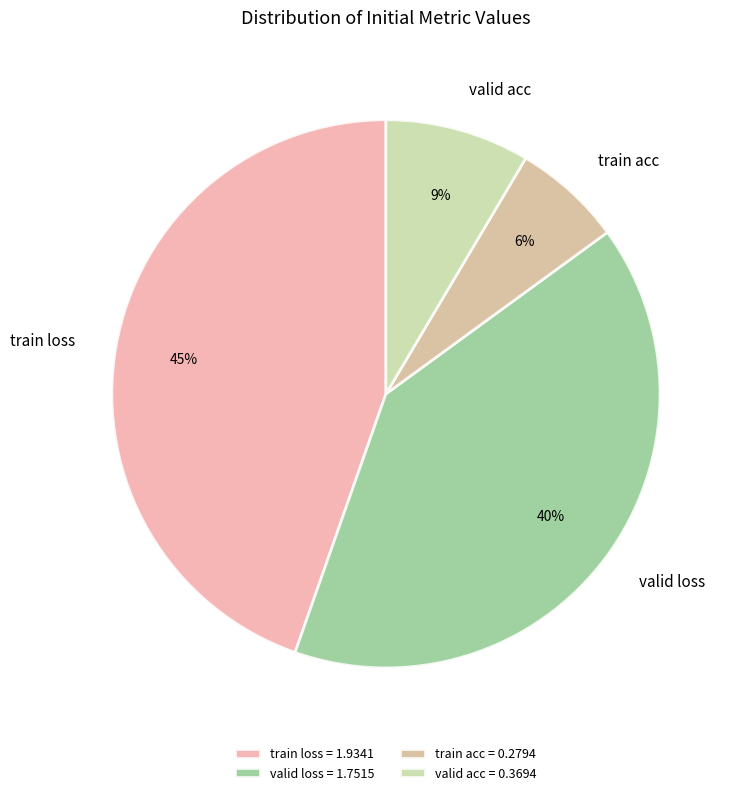

Is it true that train loss is 30% of the pie?

False